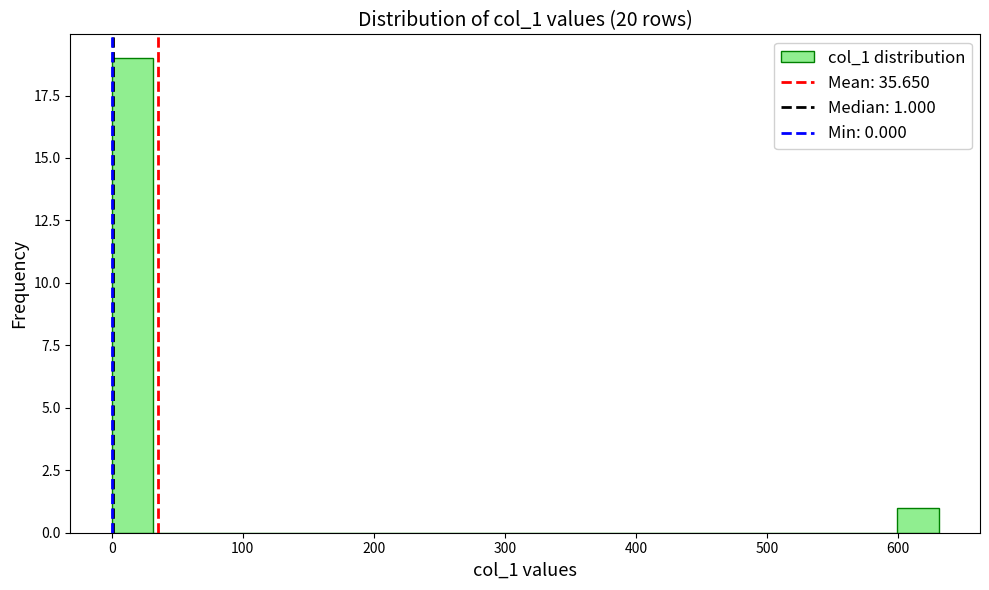

Around what value on the x-axis is the tallest bar? Give the approximate position of its centre, as read against the axis.

20